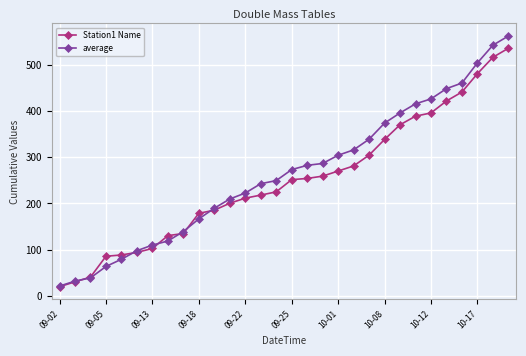

What are all the series names shown in the legend?

Station1 Name, average